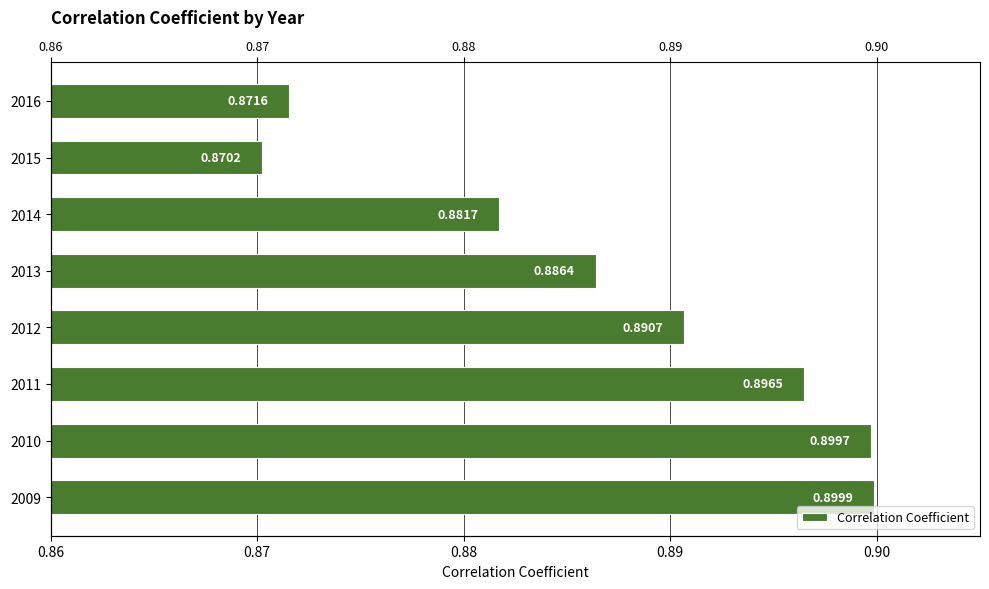

What is the minimum value shown in the chart?

0.9